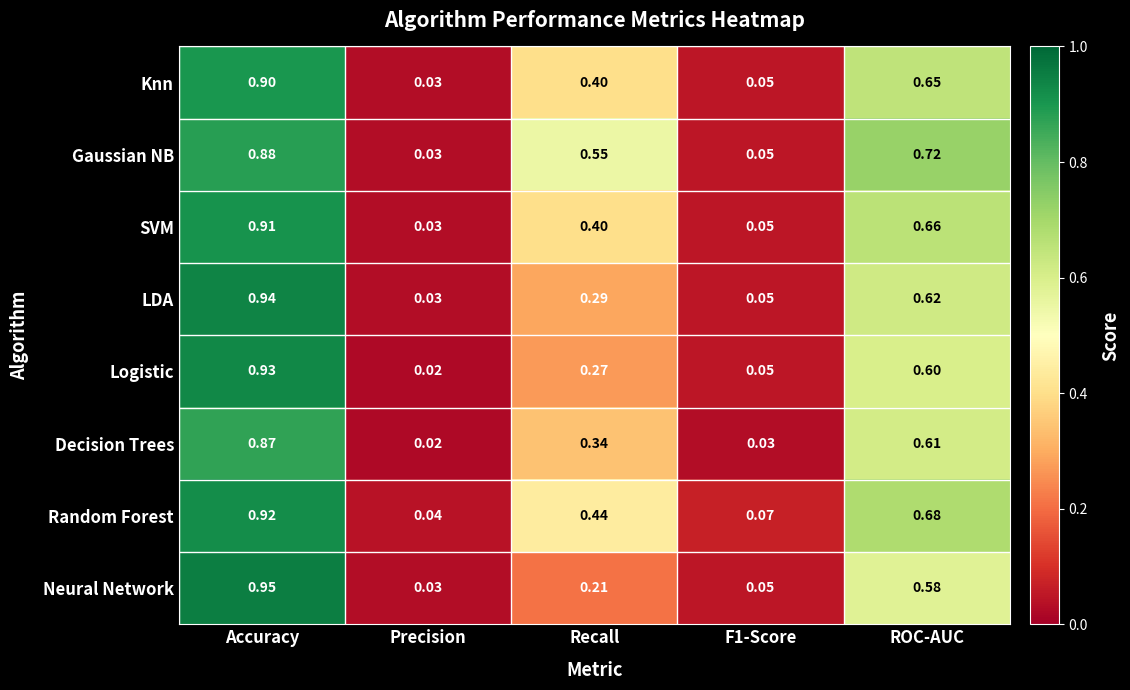

At Accuracy, list the series in order from smallest to largest.

Decision Trees, Gaussian NB, Knn, SVM, Random Forest, Logistic, LDA, Neural Network